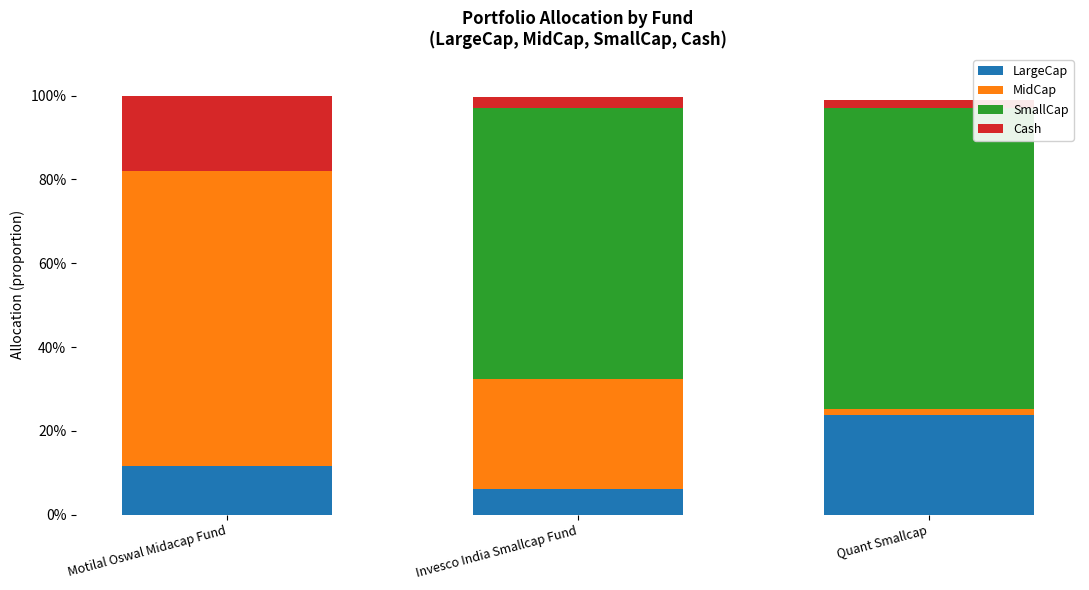

What are all the series names shown in the legend?

LargeCap, MidCap, SmallCap, Cash